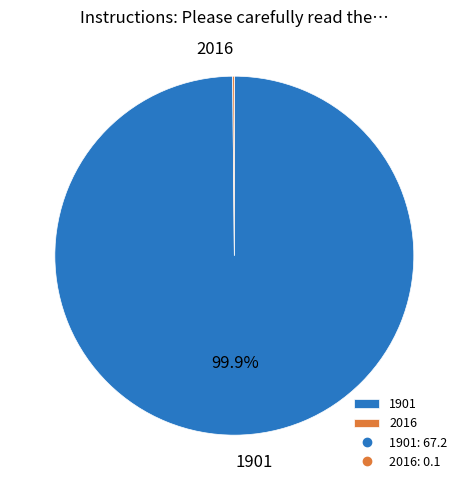

Is it true that 1901 is 100% of the pie?

True